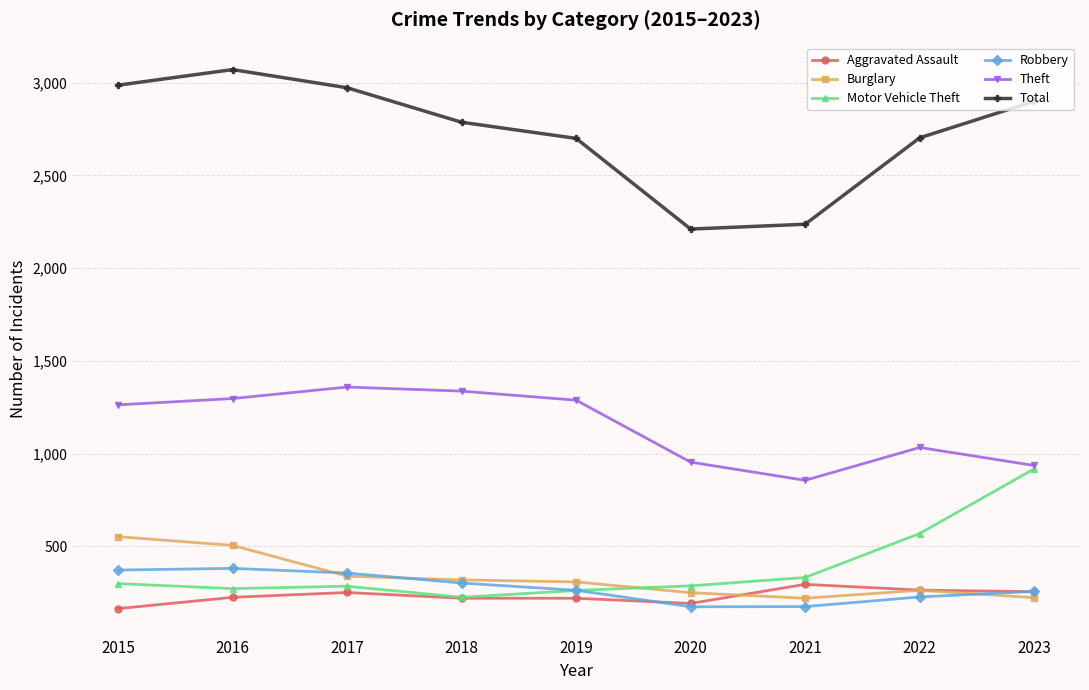

True or false: Aggravated Assault has more than 1 interior local peaks.

True